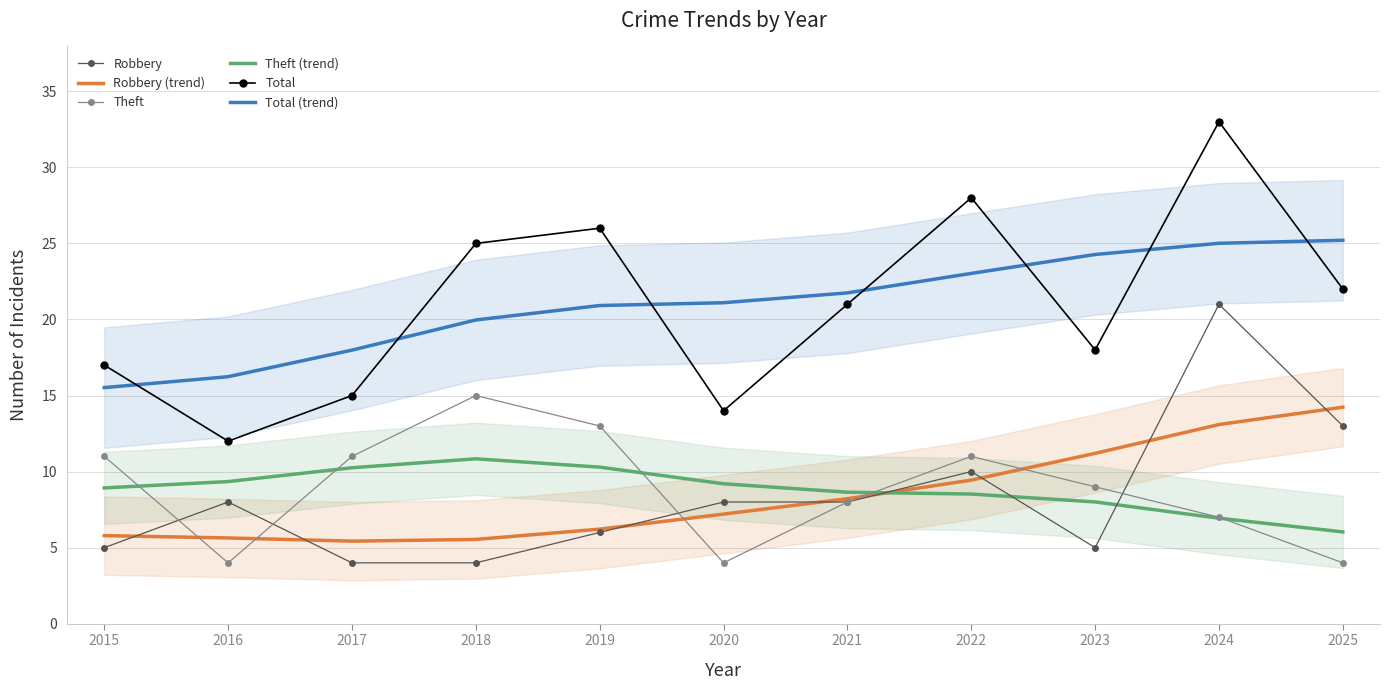

At how many categories does at least one series exceed 22?

6